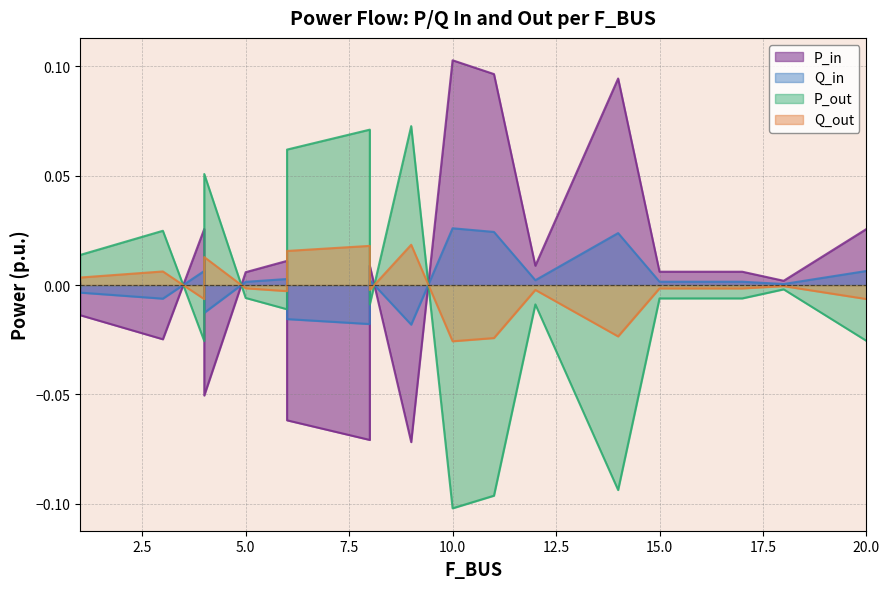

At which category does Q_out reach its first local peak?

3